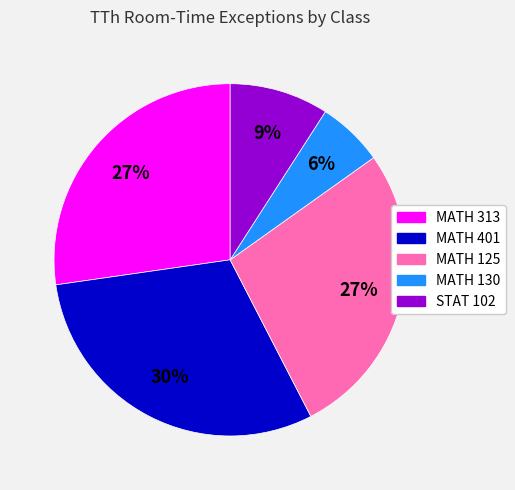

Is there any slice that represents more than half of the pie?

No